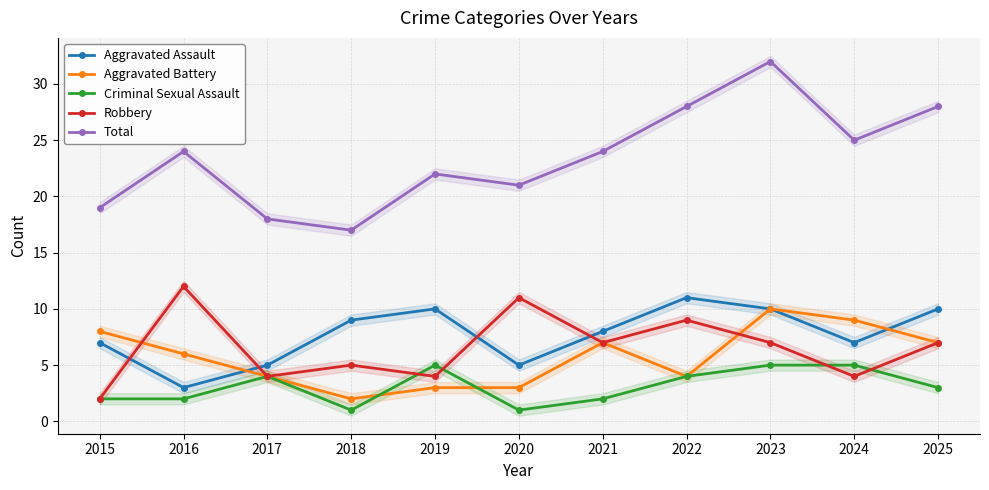

What is the spread (max minus min) of values at 2019?

19